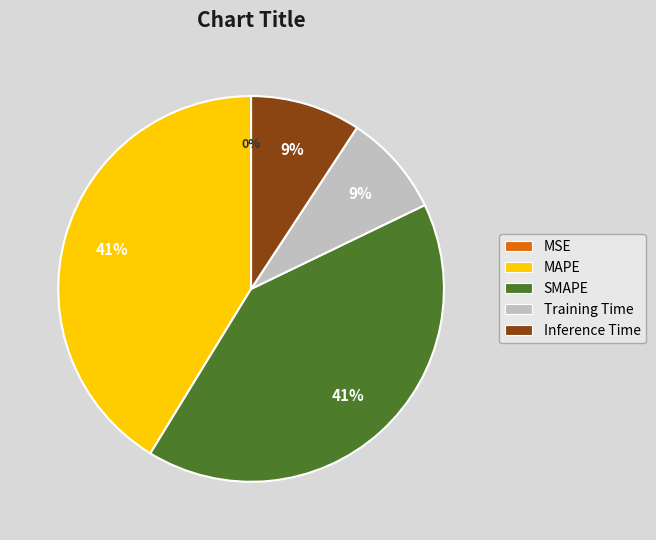

Is it true that MAPE is 54% of the pie?

False